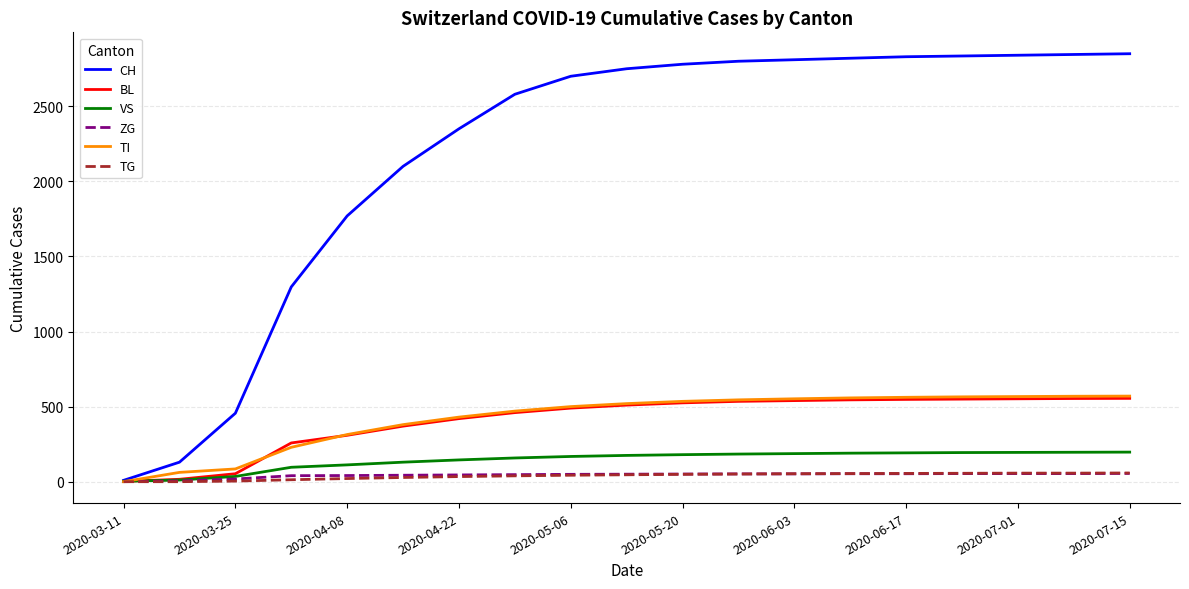

Which series has the largest total across all categories?

CH